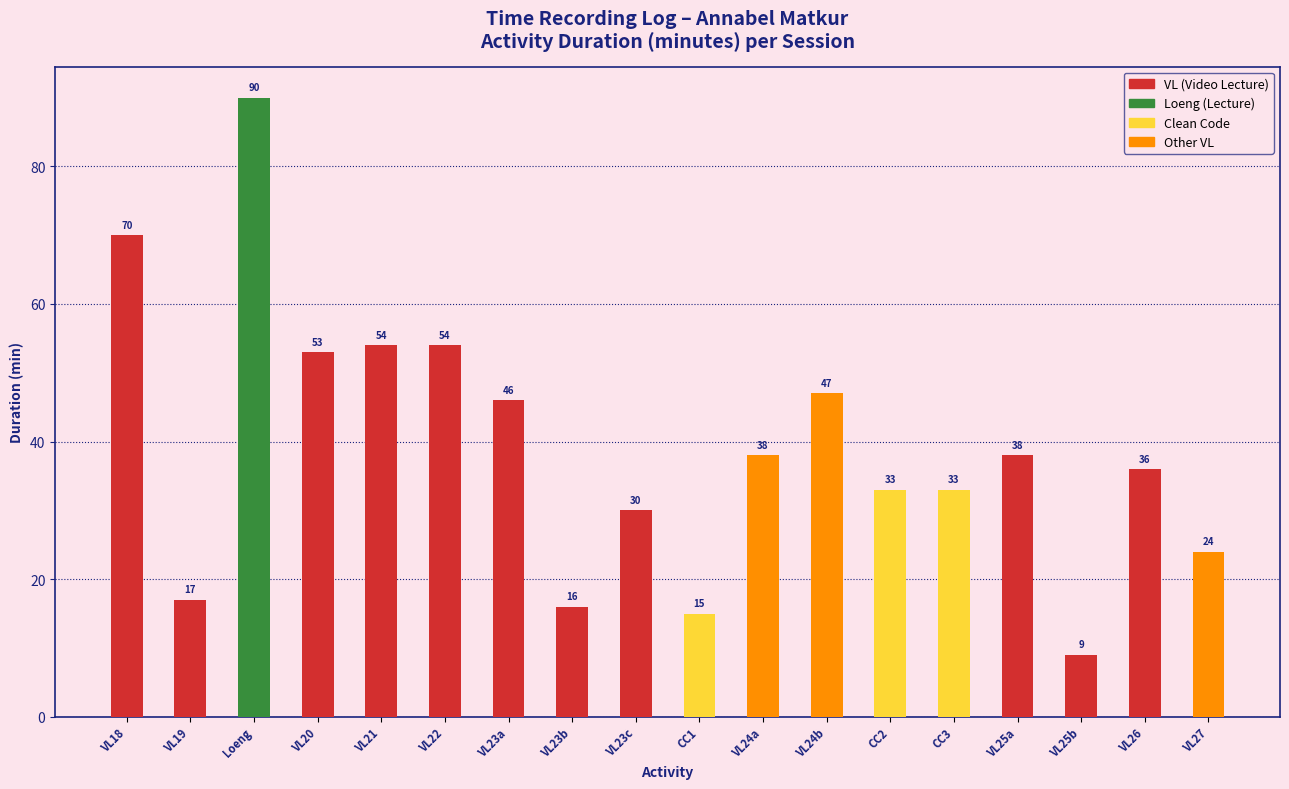

At which category does the chart reach its peak across all series?

Loeng